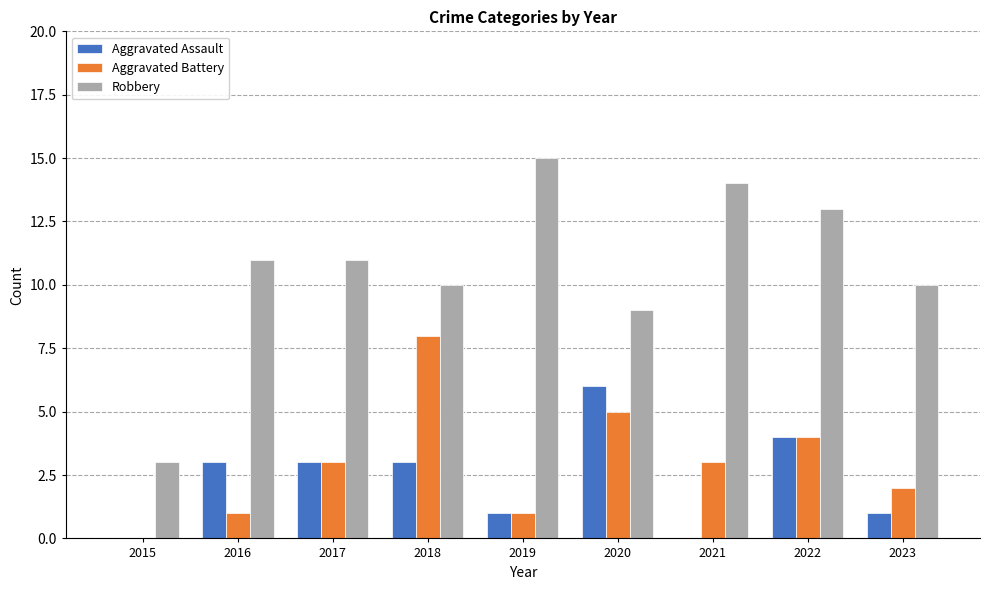

Read the Aggravated Assault value at 2020.

6